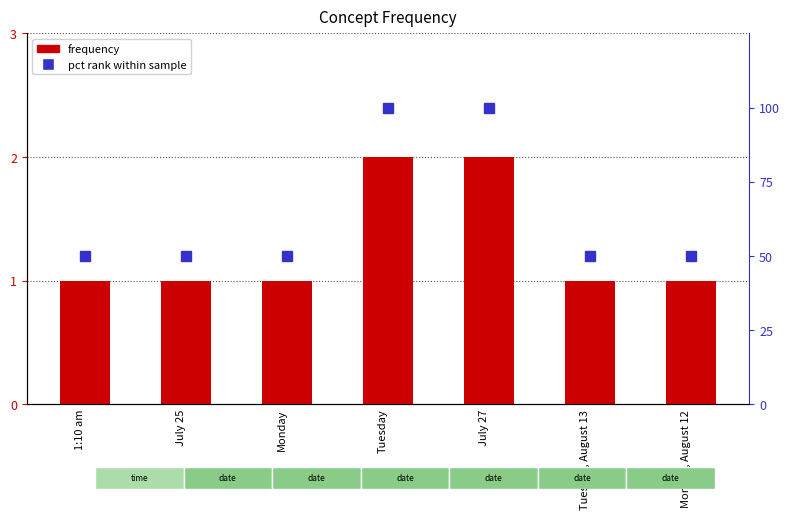

Reading left to right, extract all data points from this chart.

frequency: 1	1	1	2	2	1	1
pct rank: 50	50	50	100	100	50	50